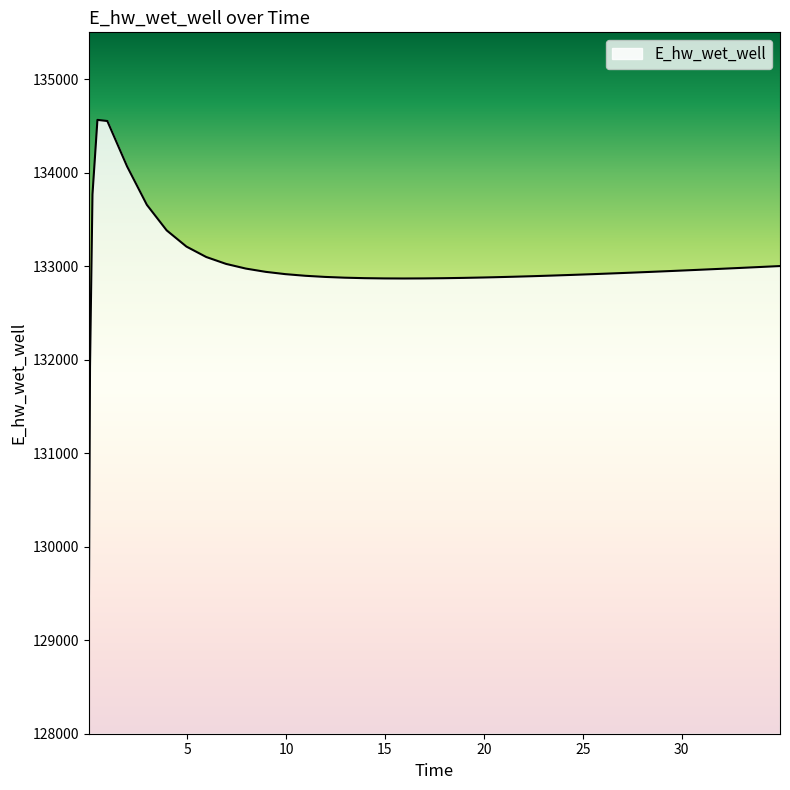

What is the maximum value shown in the chart?

134563.8